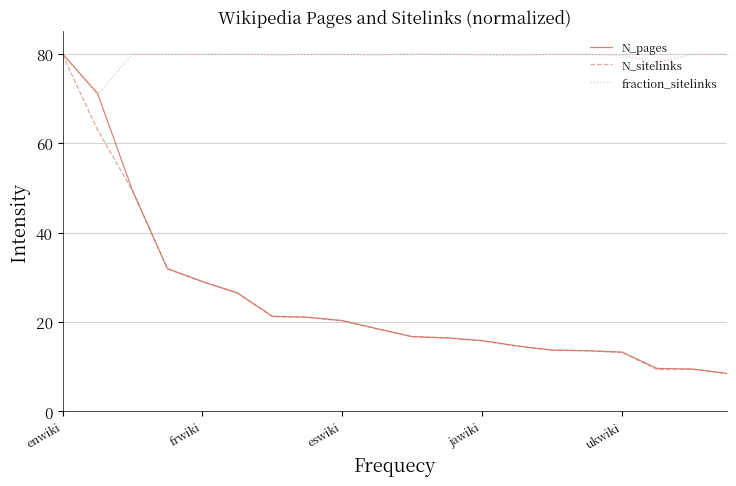

Which series has the largest total across all categories?

fraction_sitelinks